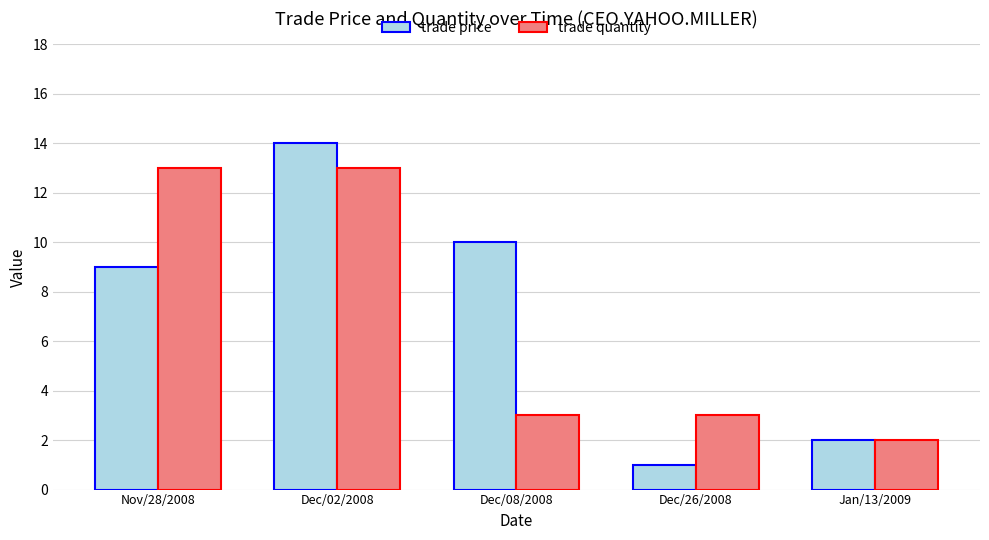

How many bars are there in total?

10